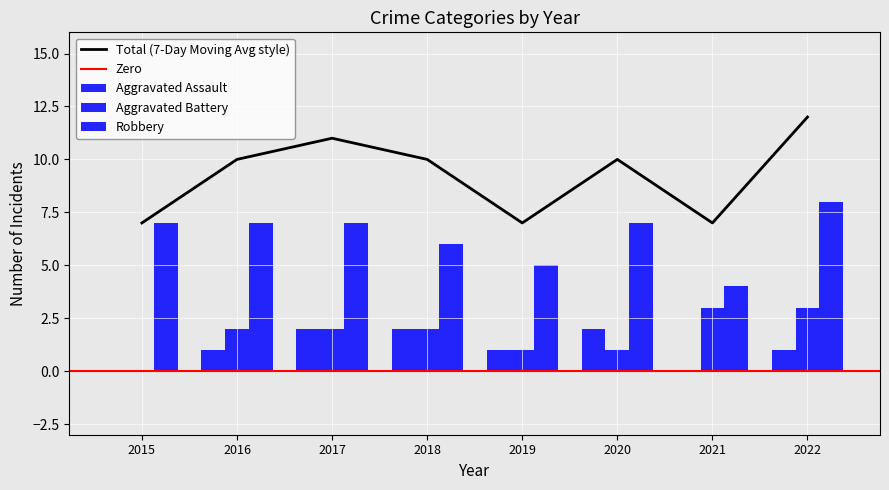

What is the value of the Robbery bar at the 8th from the left?

8